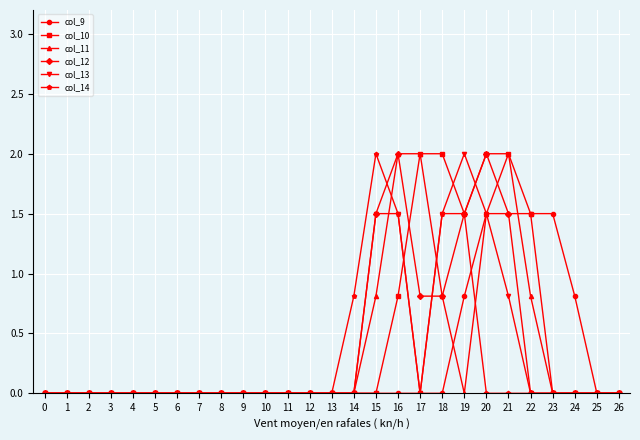

What is the difference between the second highest and minimum values in the col_10 series?

2.0